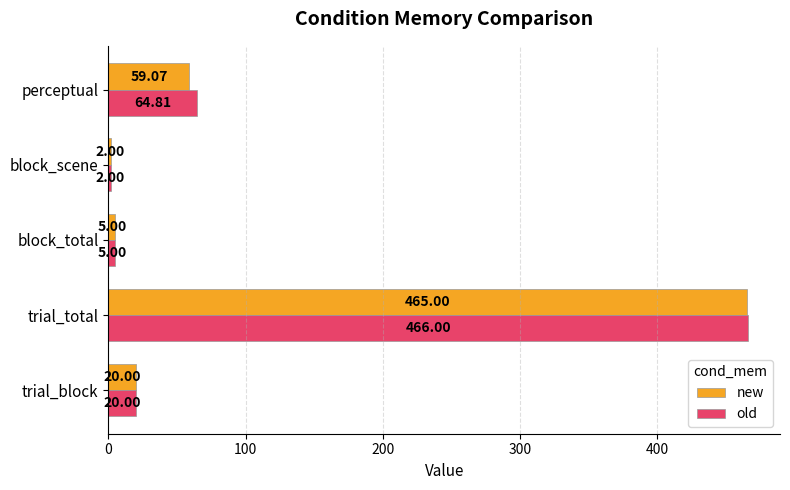

What is the average value of the old series?

111.6